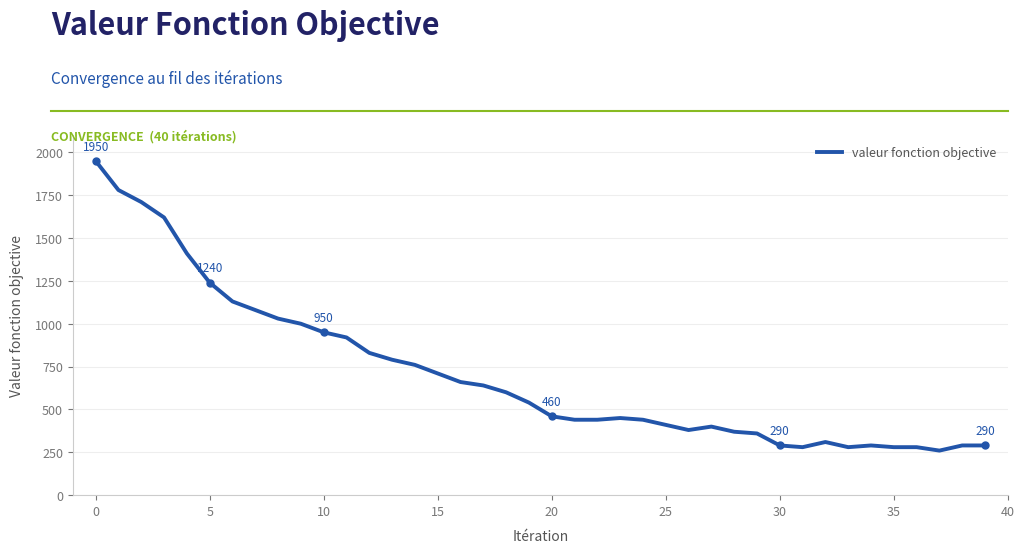

What is the smallest value displayed?

260